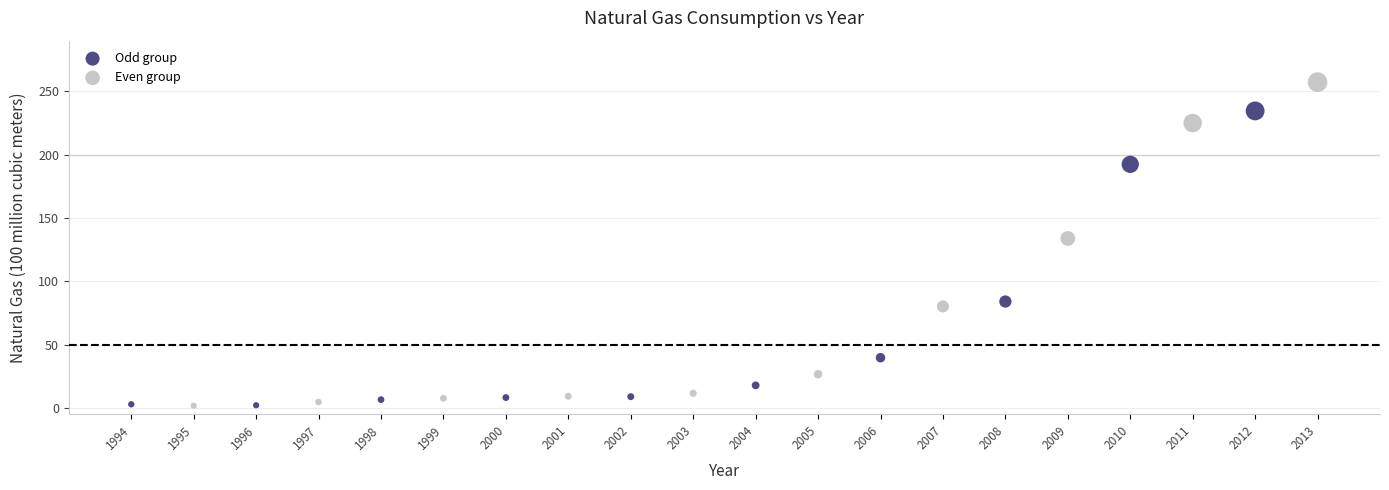

What are all the series names shown in the legend?

Odd group, Even group